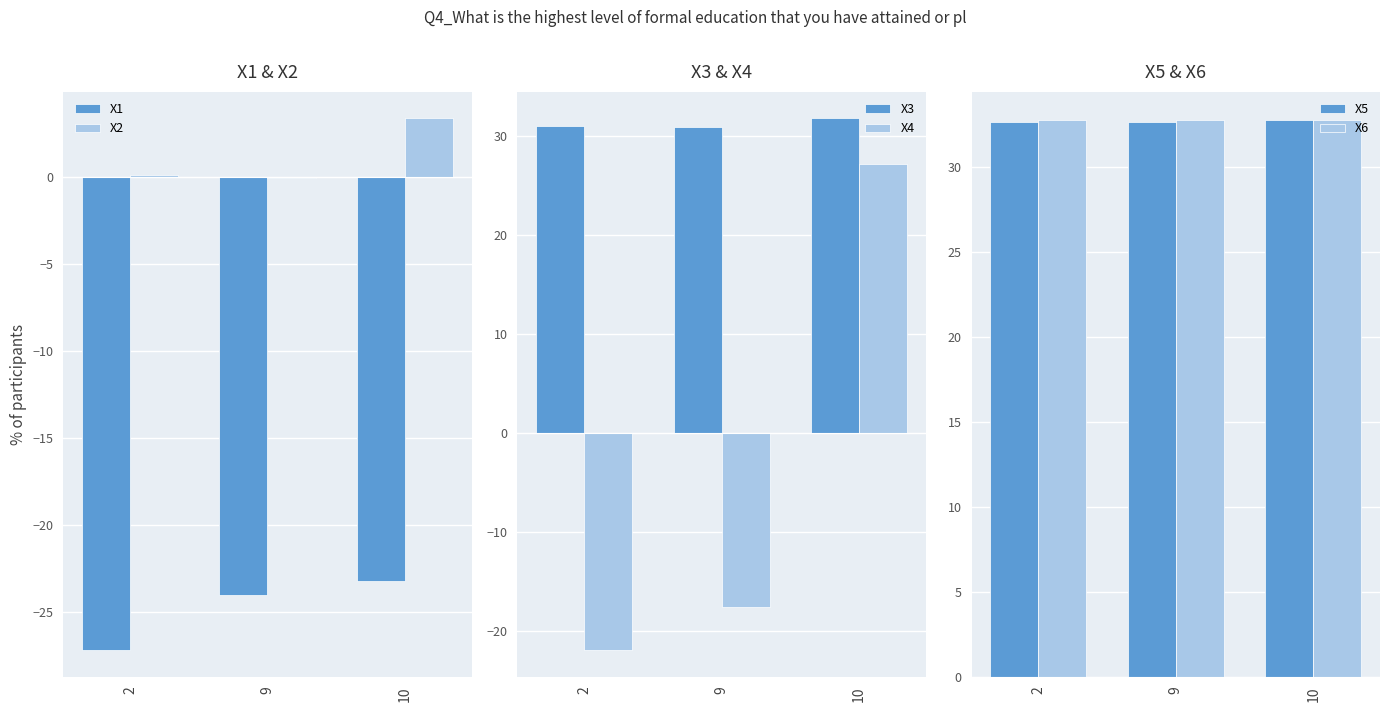

Reading left to right, what are all the values shown in this chart?

X1: 2=-27.2	9=-24.0	10=-23.2
X2: 2=0.1	9=-0.0	10=3.4
X3: 2=31.0	9=31.0	10=31.8
X4: 2=-22.0	9=-17.6	10=27.2
X5: 2=32.6	9=32.7	10=32.8
X6: 2=32.7	9=32.7	10=32.7